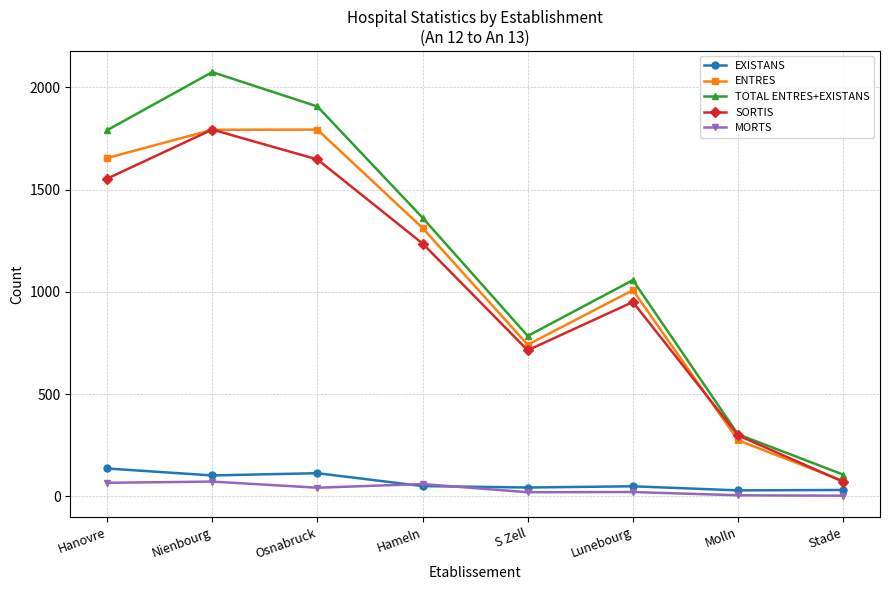

How many lines are shown in the chart?

5